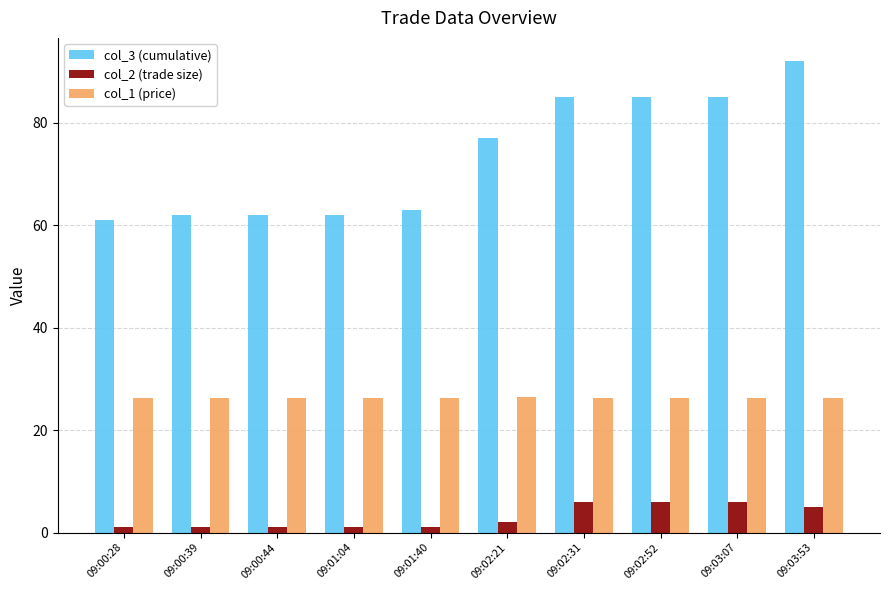

At which label does col_3 (cumulative) reach its minimum?

09:00:28